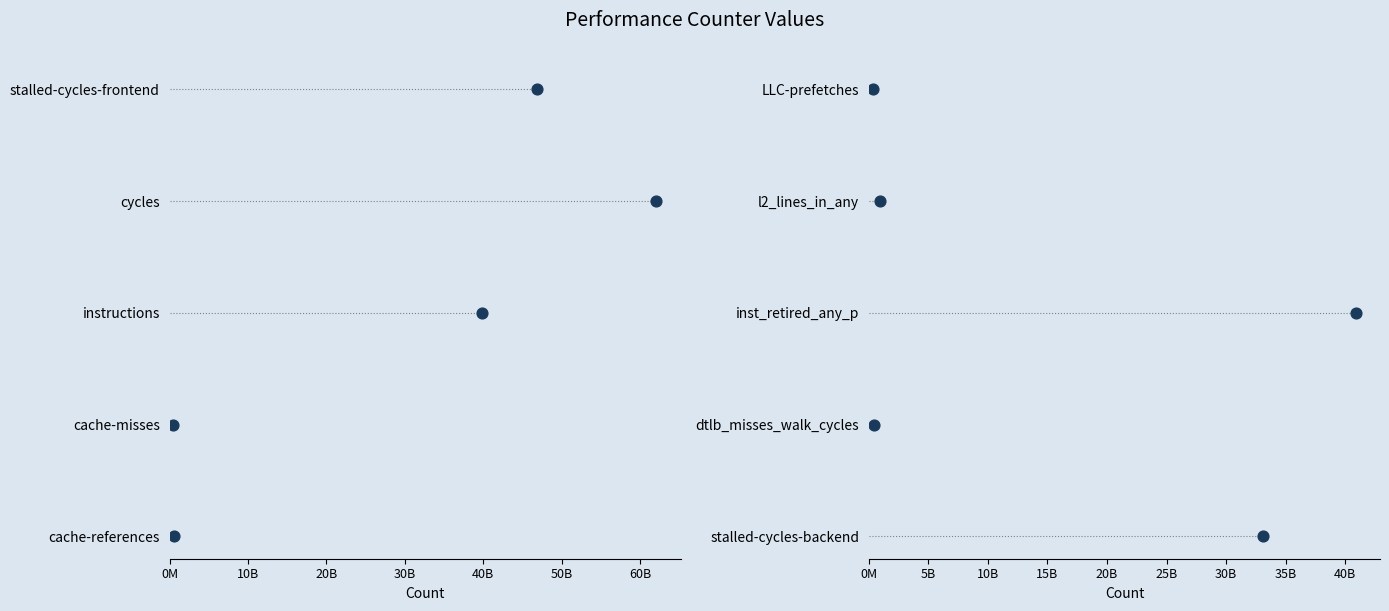

What is the ratio of the value at 10B to the value at 20B?

0.5